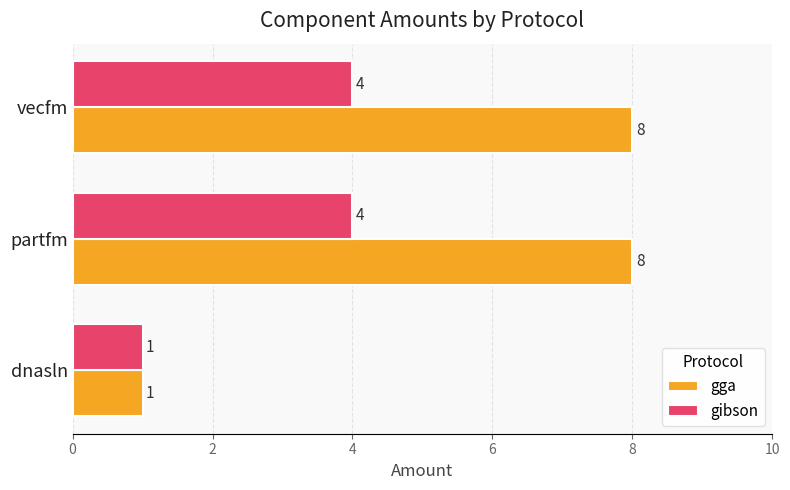

Which series has the widest spread of values?

gga